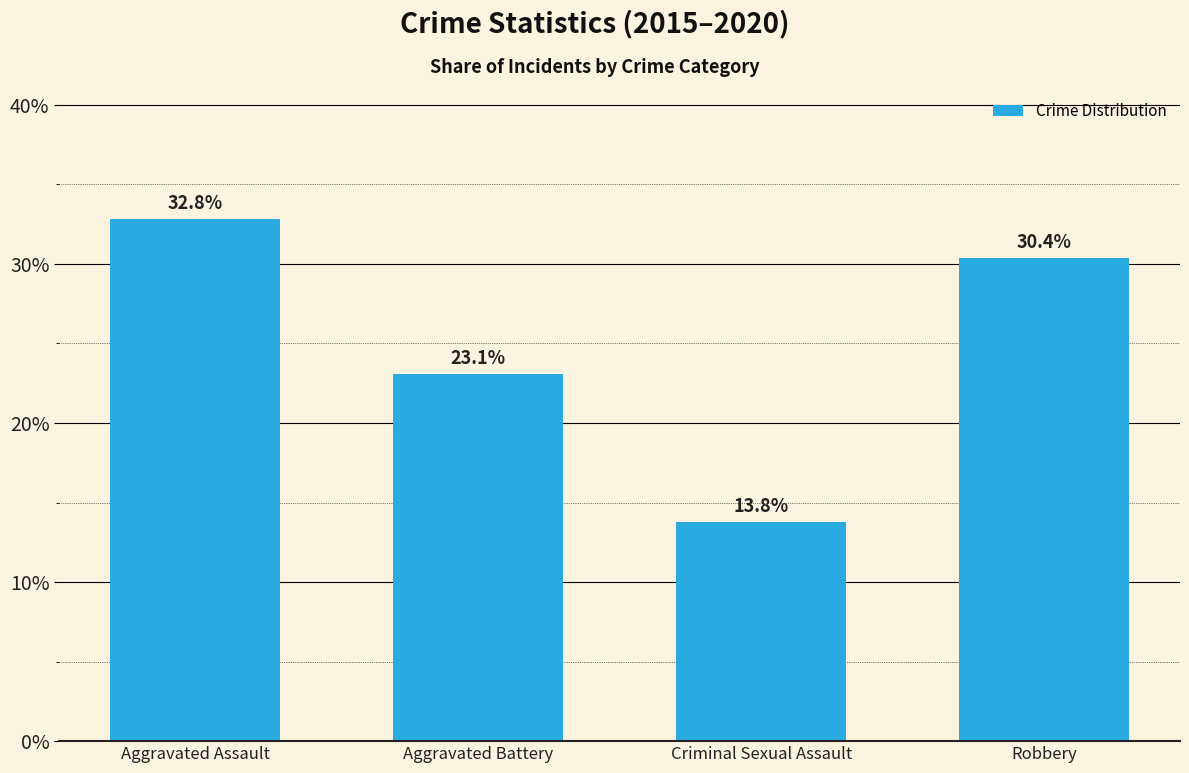

Which has a higher value, Aggravated Battery or Criminal Sexual Assault?

Aggravated Battery